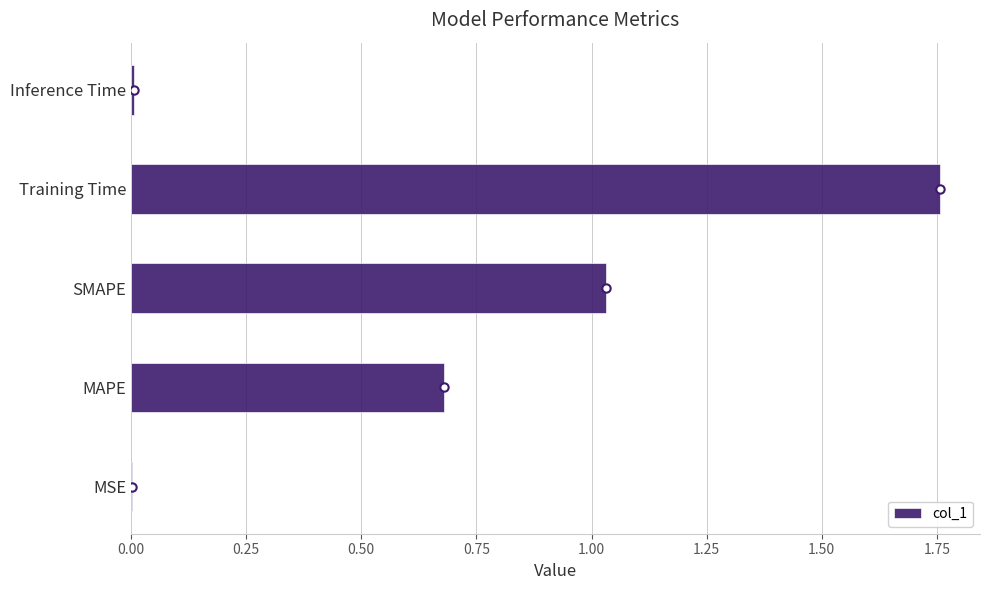

At which category does the chart reach its peak across all series?

Training Time